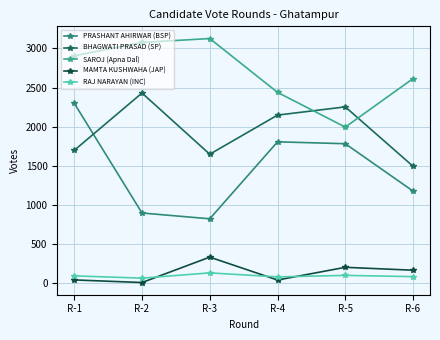

How many interior local peaks does the MAMTA KUSHWAHA (JAP) series have?

2